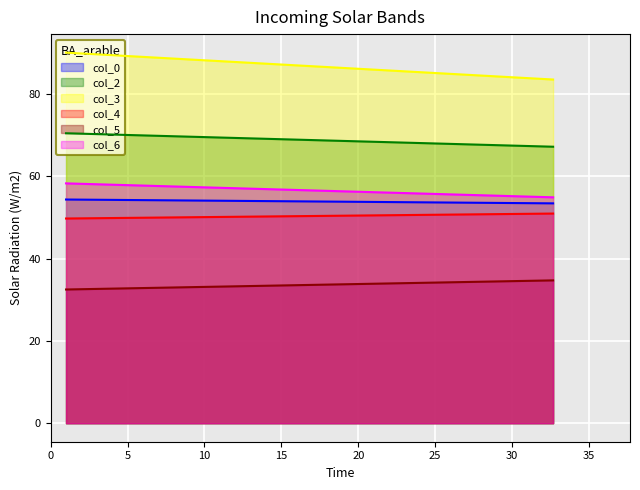

Rank the series at 32.66666667 from highest to lowest value.

col_3, col_2, col_6, col_0, col_4, col_5